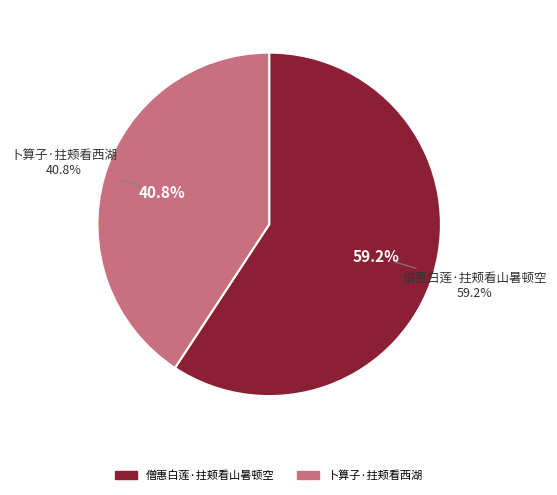

To the nearest percent, what is the difference between the largest and smallest slice percentages?

18%